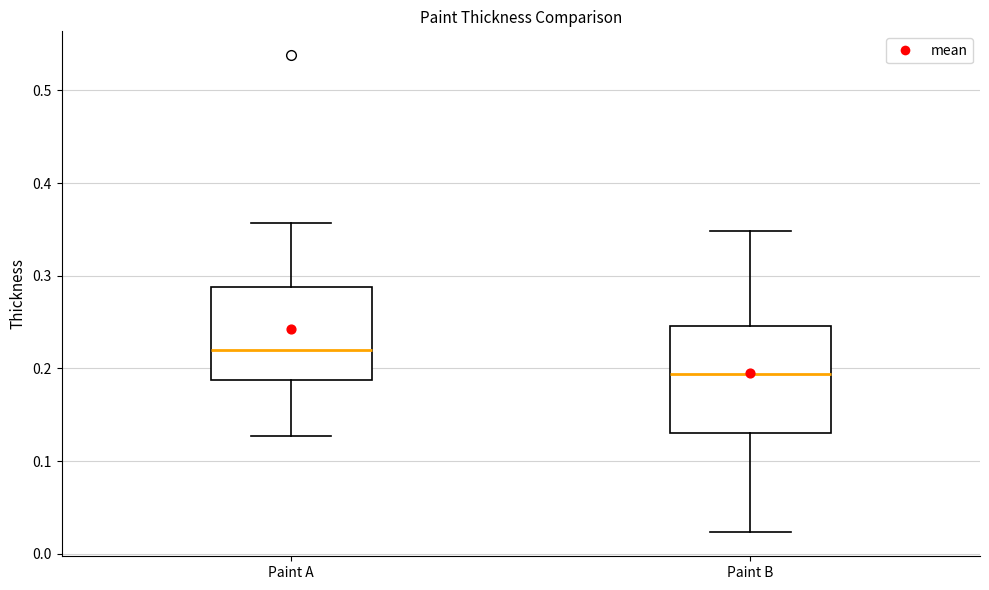

Reading left to right, transcribe this box plot: for each box, give where its median line is, the range the box spans, and where its two whiskers end, as read against the y-axis. The values are not printed on the chart, so give them approximately, as read against the axis.

Paint A: median 0.22, box 0.19 to 0.29, whiskers 0.13 to 0.36
Paint B: median 0.19, box 0.13 to 0.25, whiskers 0.02 to 0.35